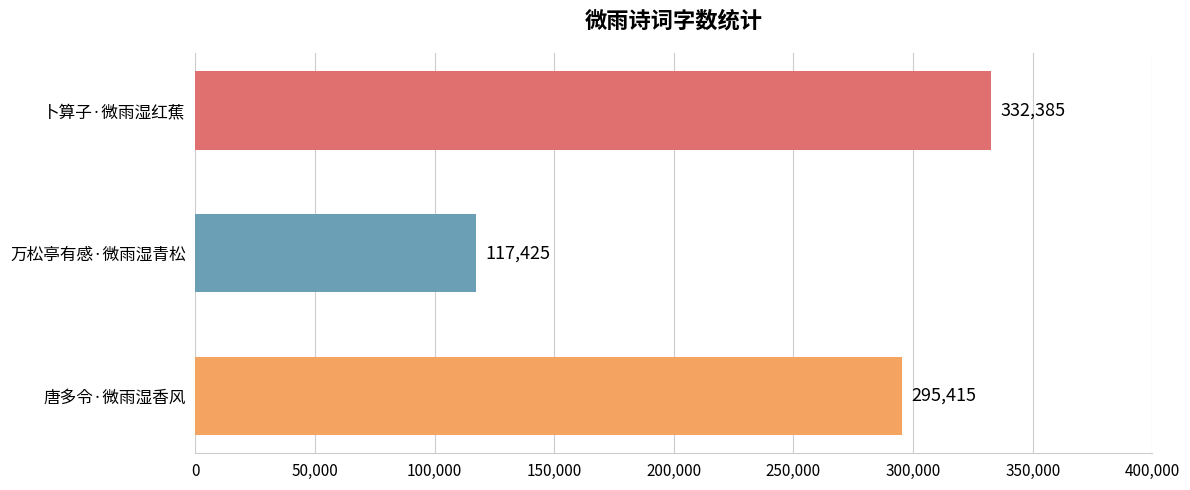

List the labels in order of value, largest first.

卜算子·微雨湿红蕉, 唐多令·微雨湿香风, 万松亭有感·微雨湿青松